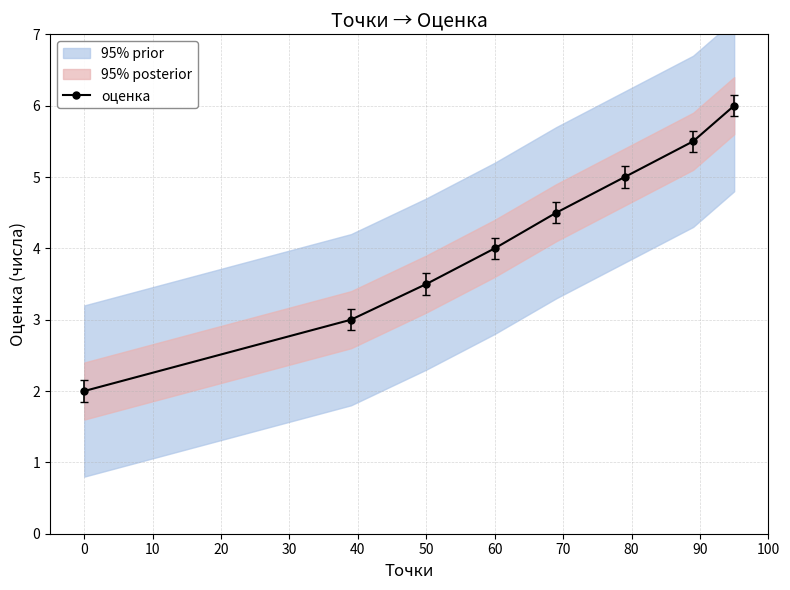

The value of оценка at 0 is 3.6. True or false?

False